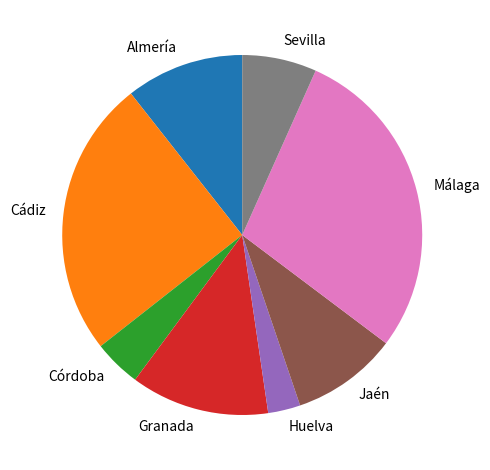

Is there any slice that represents more than half of the pie?

No